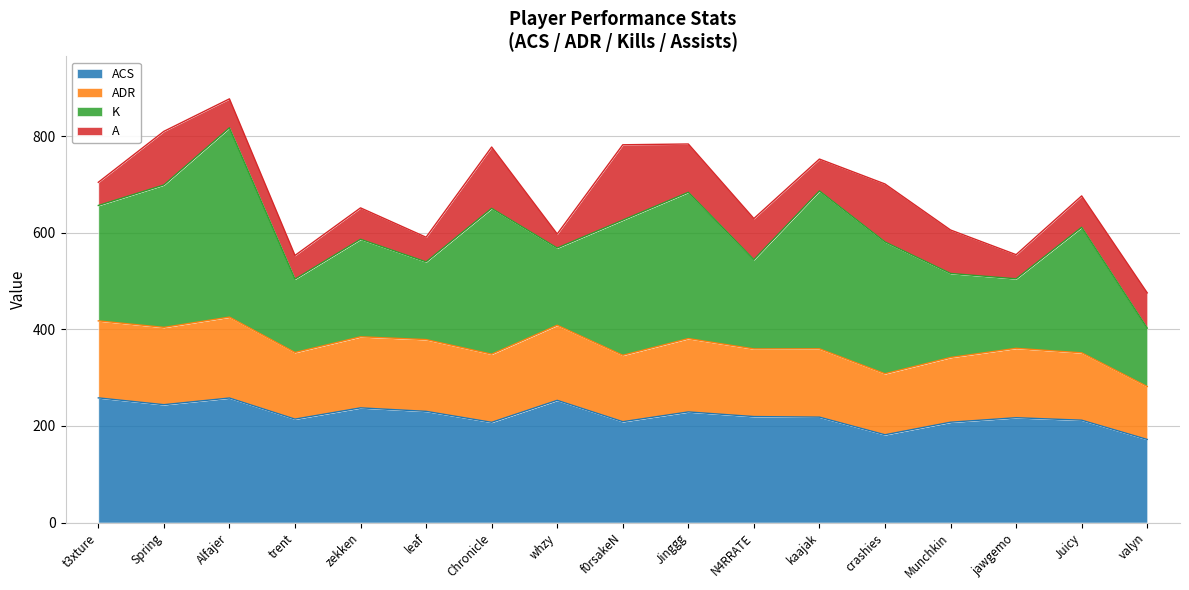

What are all the series names shown in the legend?

ACS, ADR, K, A